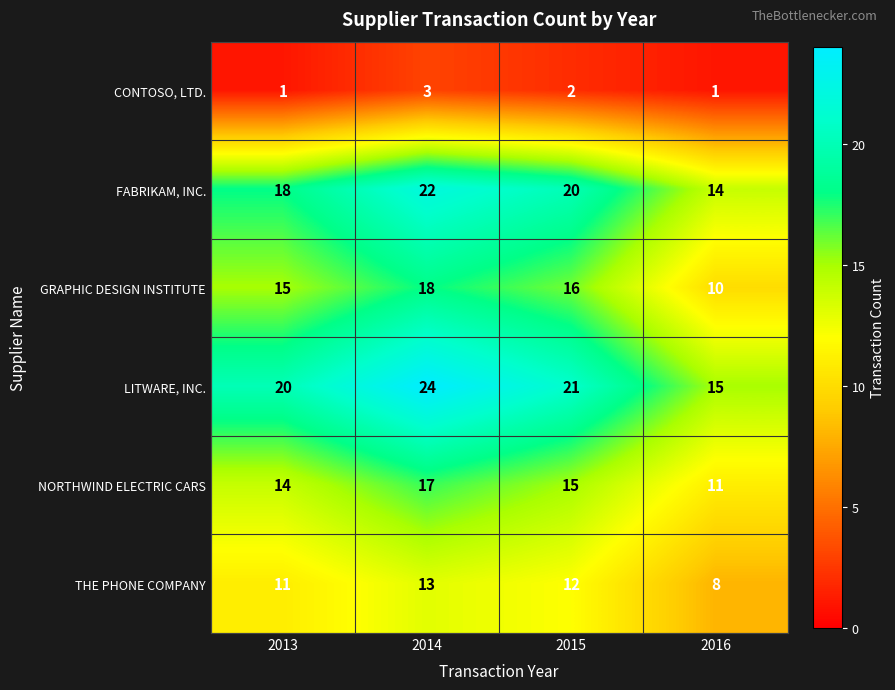

What is the maximum value shown in the chart?

24